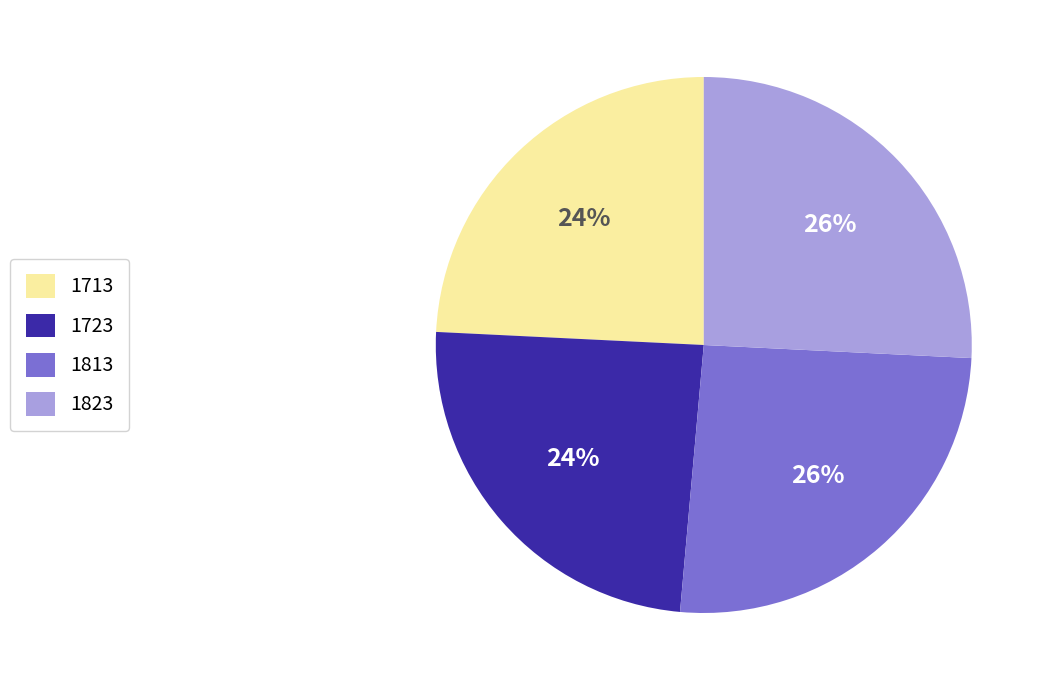

Is there a majority slice in this chart?

No